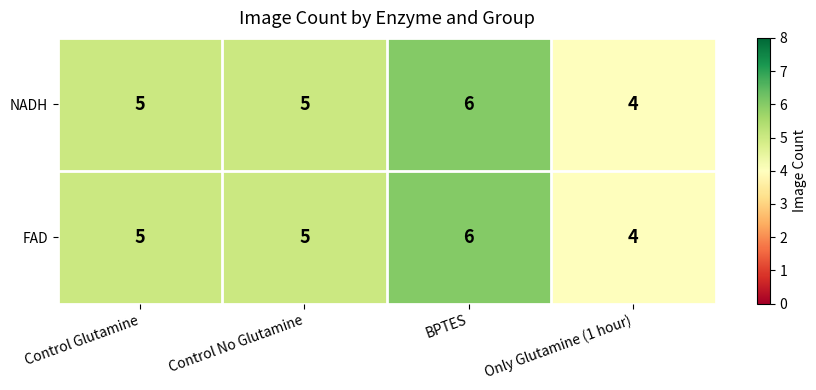

What is the greatest value displayed?

6